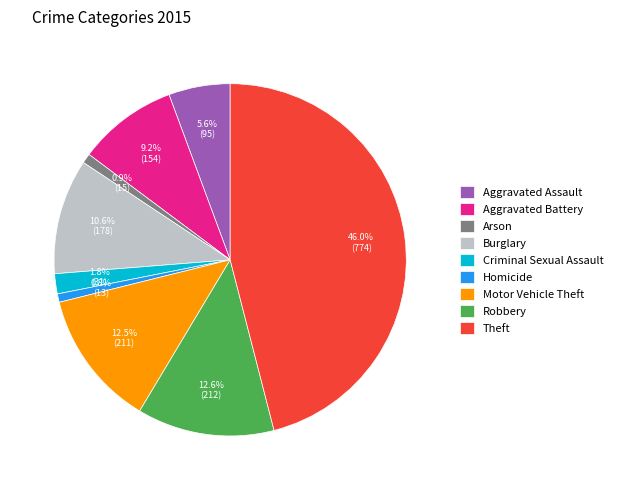

Between Robbery and Criminal Sexual Assault, which is larger?

Robbery